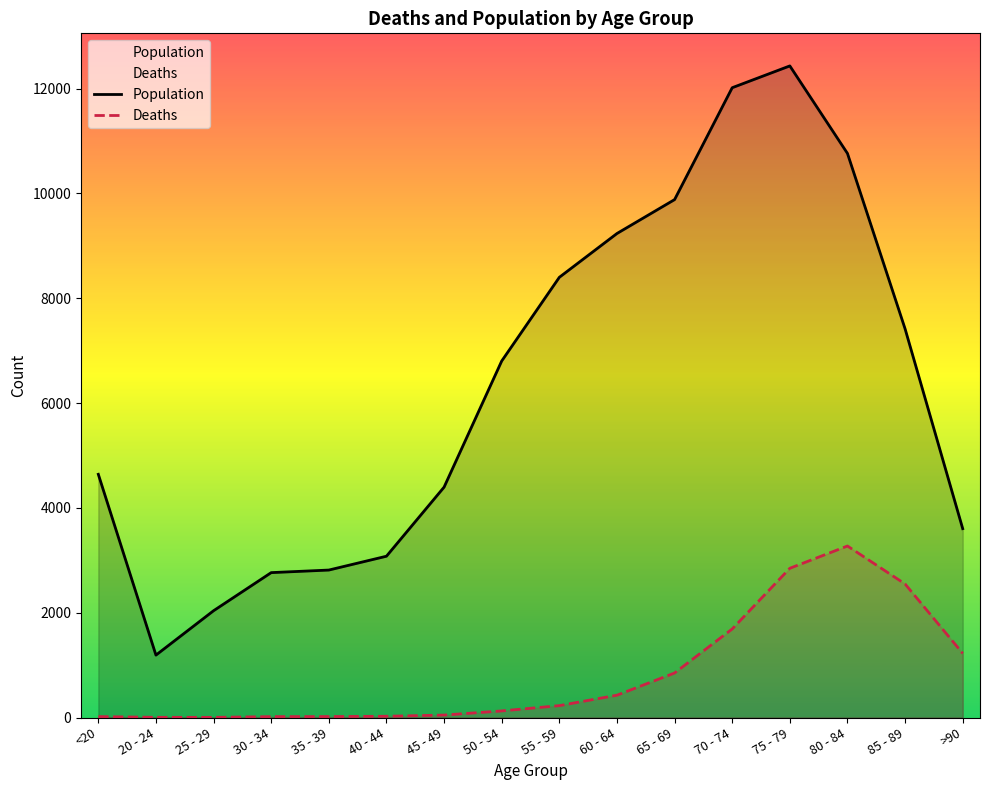

Reading left to right, list all the values displayed in this chart.

Population: <20=4641	20 - 24=1191	25 - 29=2038	30 - 34=2765	35 - 39=2814	40 - 44=3078	45 - 49=4396	50 - 54=6803	55 - 59=8400	60 - 64=9236	65 - 69=9883	70 - 74=12018	75 - 79=12434	80 - 84=10764	85 - 89=7417	>90=3604
Deaths: <20=18	20 - 24=4	25 - 29=3	30 - 34=17	35 - 39=18	40 - 44=24	45 - 49=47	50 - 54=126	55 - 59=227	60 - 64=426	65 - 69=850	70 - 74=1690	75 - 79=2848	80 - 84=3273	85 - 89=2548	>90=1224